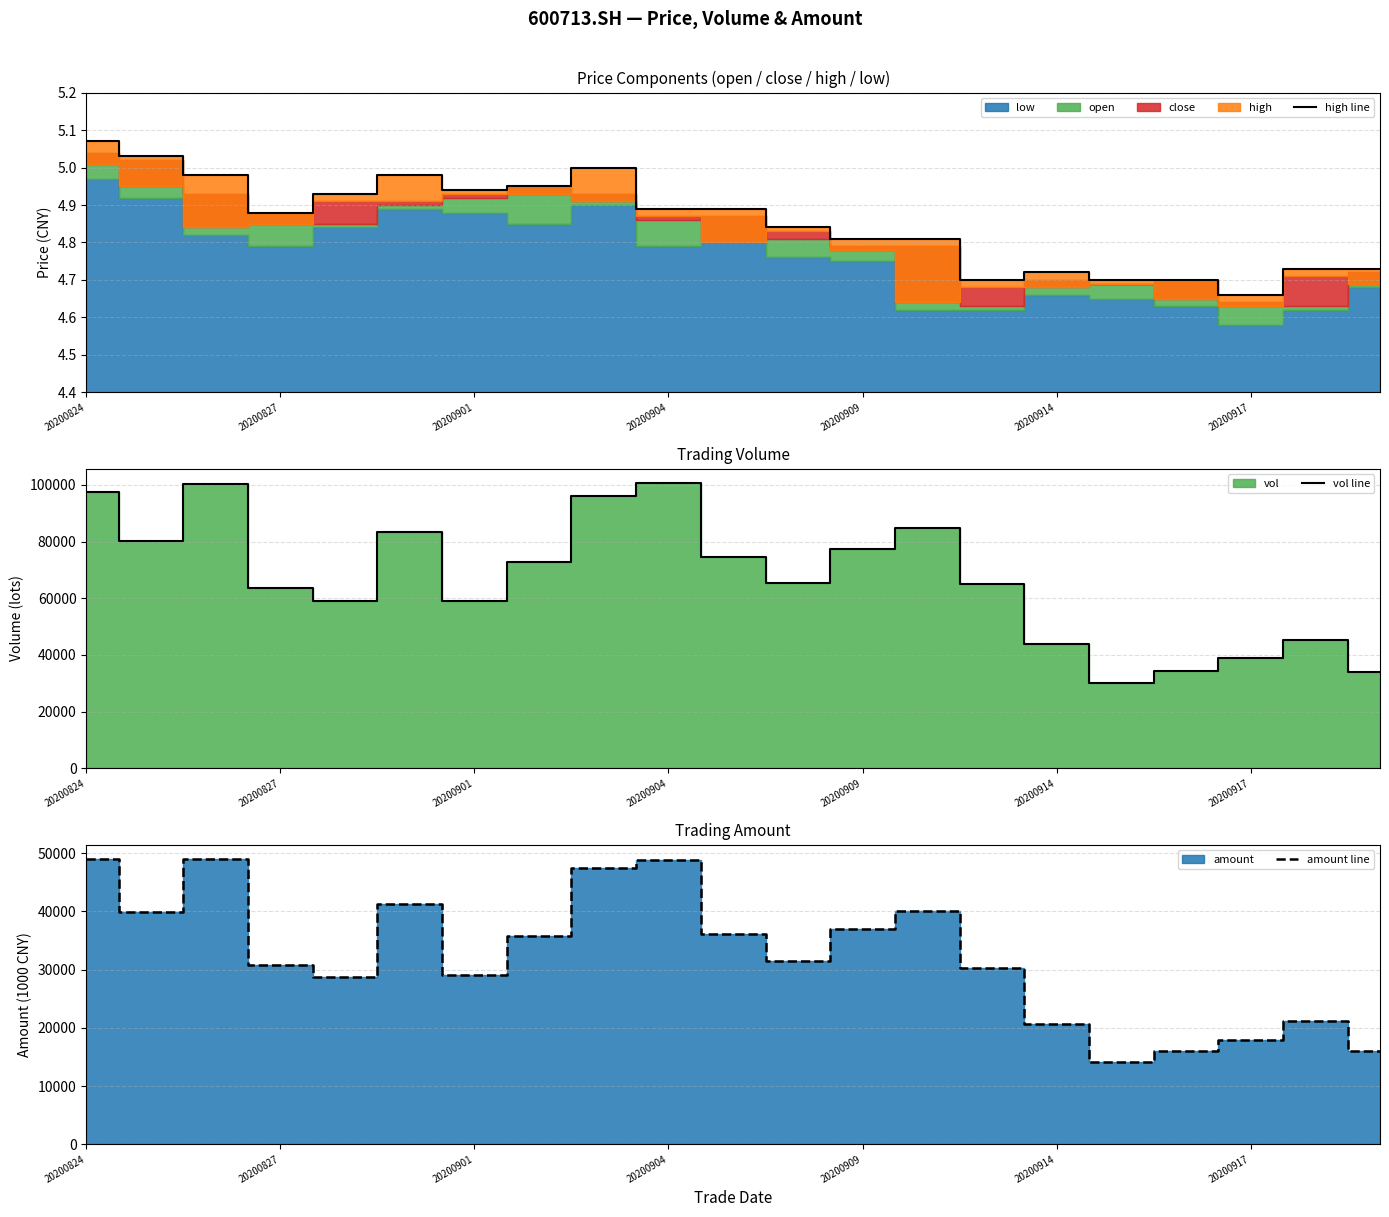

True or false: high line has more than 0 points higher than both neighbors.

True